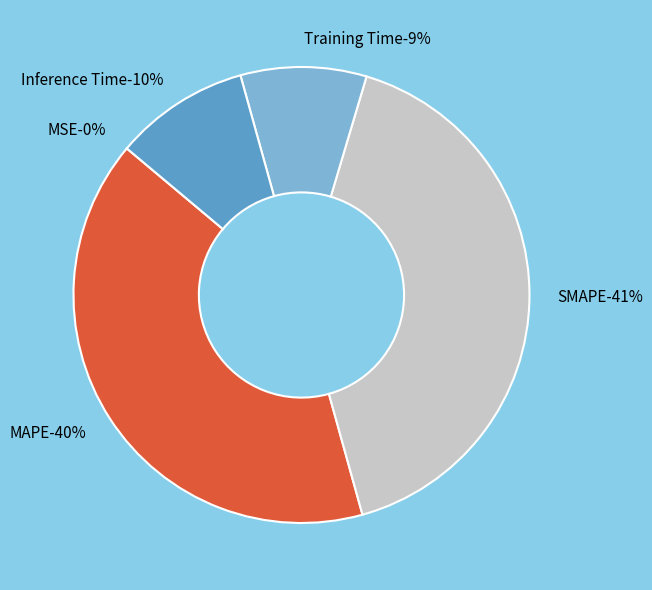

To the nearest percent, what is the combined percentage of MAPE and Training Time?

49%